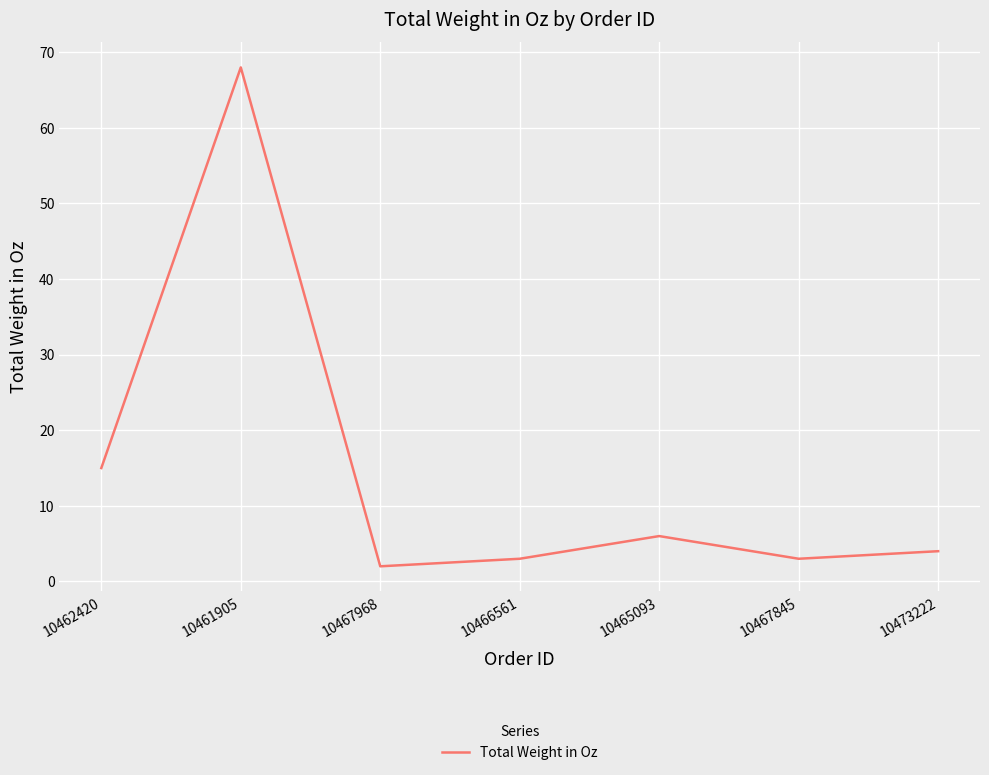

The value at 10465093 is 10. True or false?

False